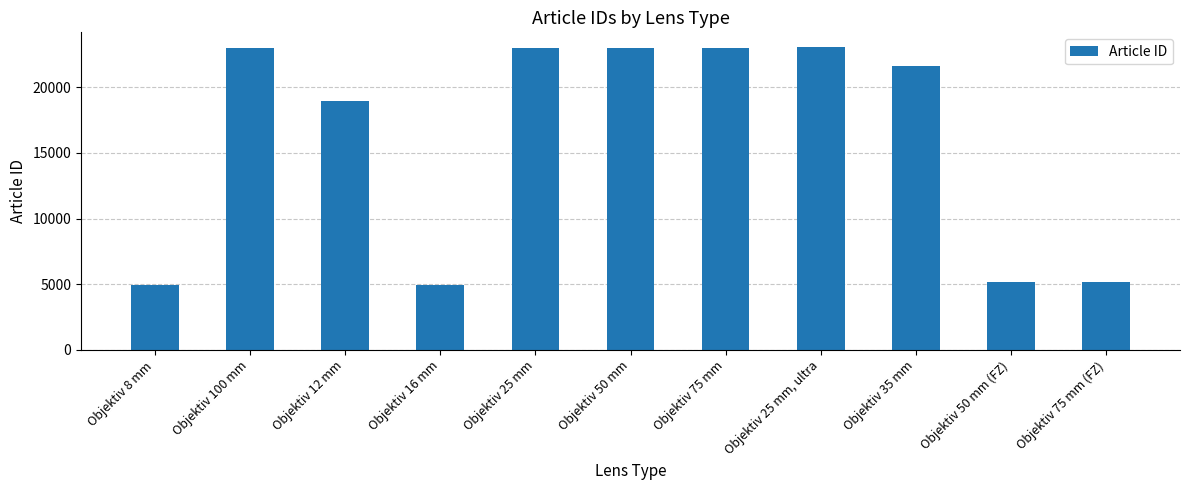

What is the sum of the values at Objektiv 50 mm and Objektiv 50 mm (FZ)?

28139